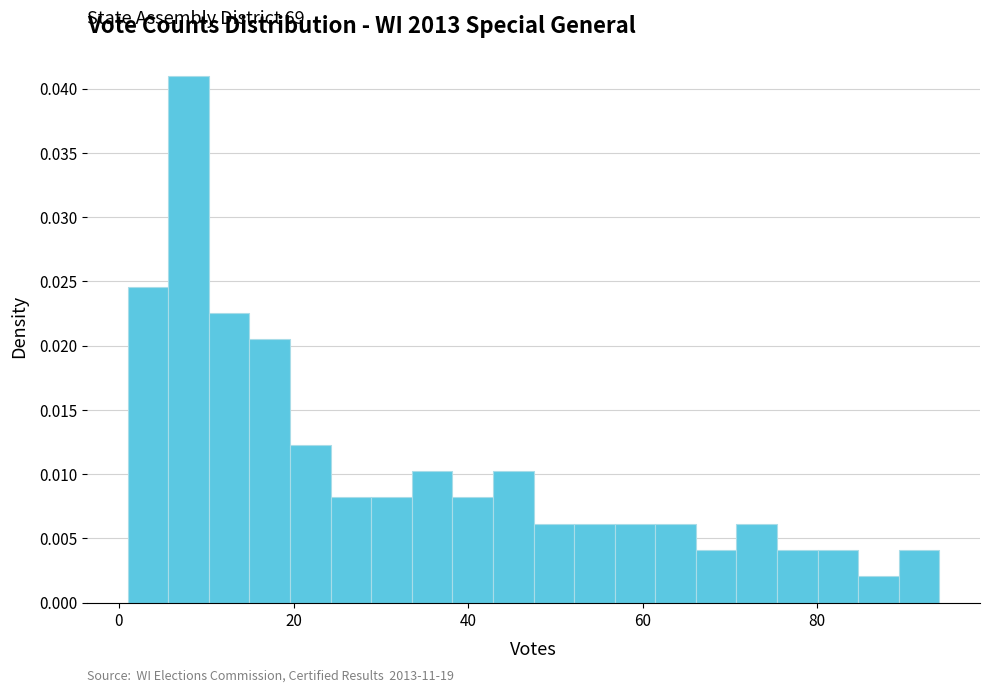

Around what value on the x-axis is the tallest bar? Give the approximate position of its centre, as read against the axis.

8